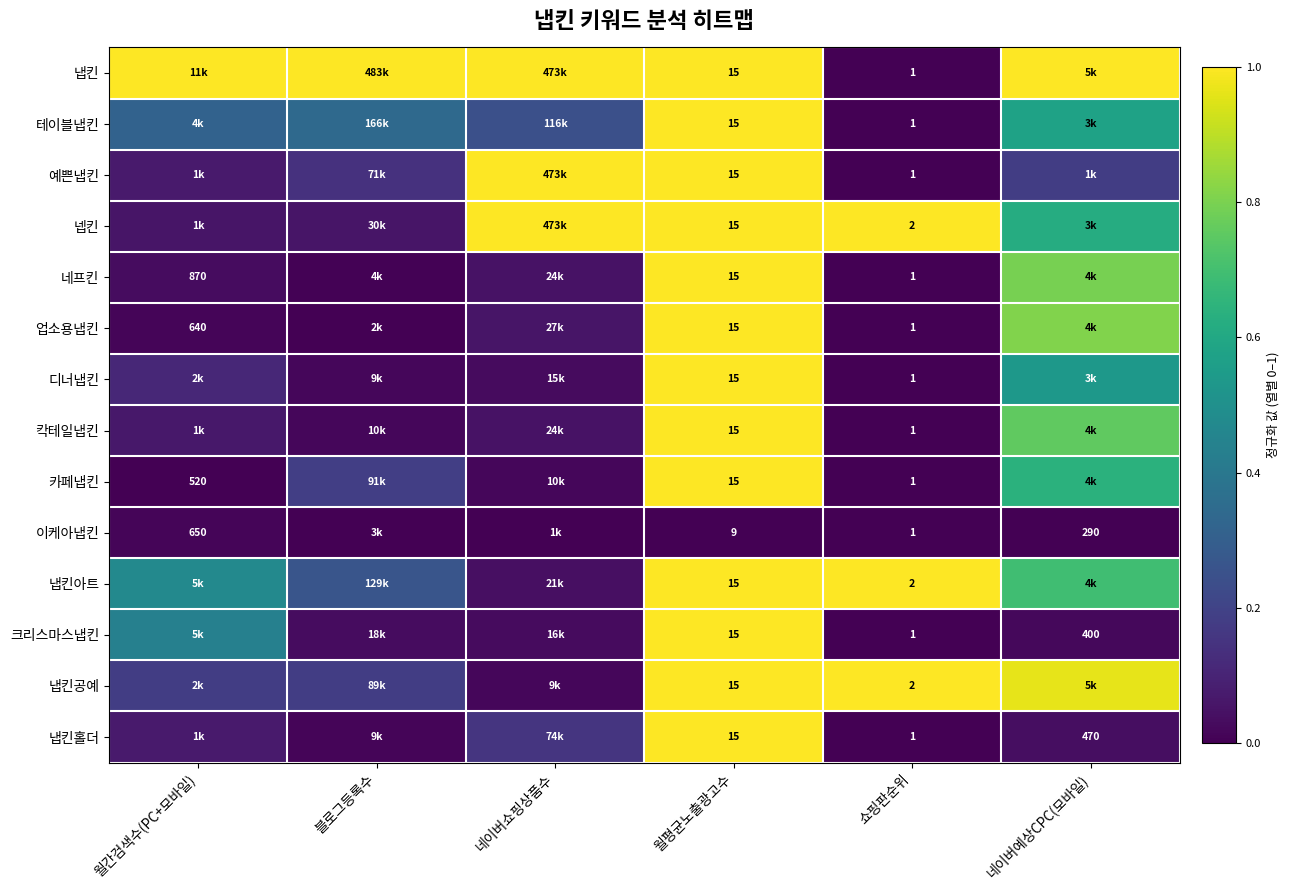

What is the difference between the maximum and second lowest values in the 네프킨 series?

1.0